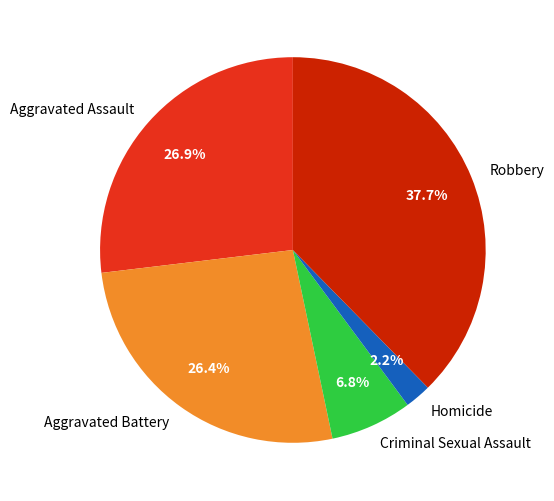

Does Criminal Sexual Assault account for over 50% of the chart?

No